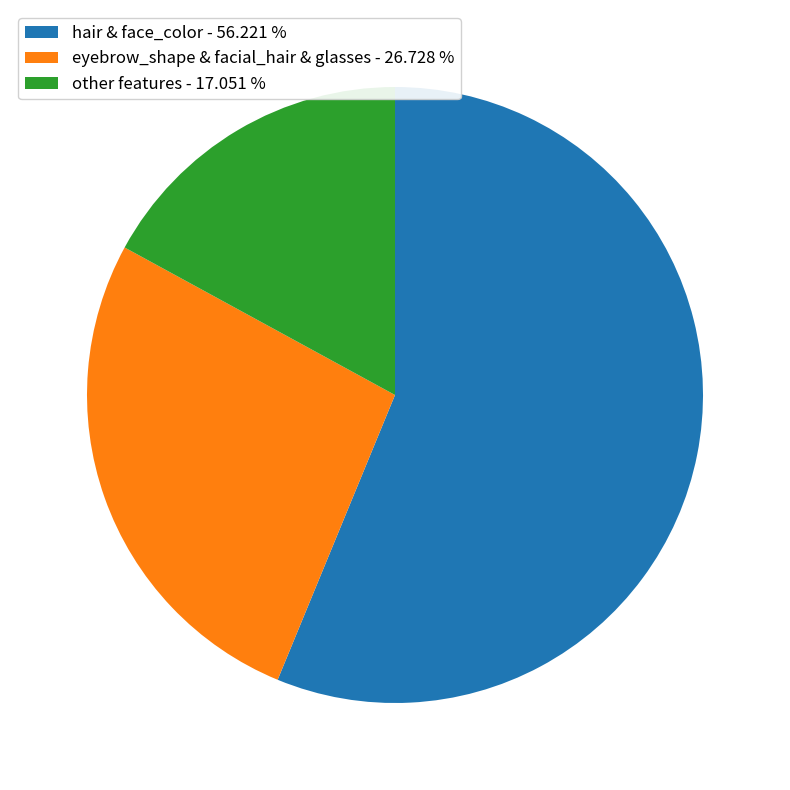

Rank the categories by value from lowest to highest.

other features - 17.051 %, eyebrow_shape & facial_hair & glasses - 26.728 %, hair & face_color - 56.221 %